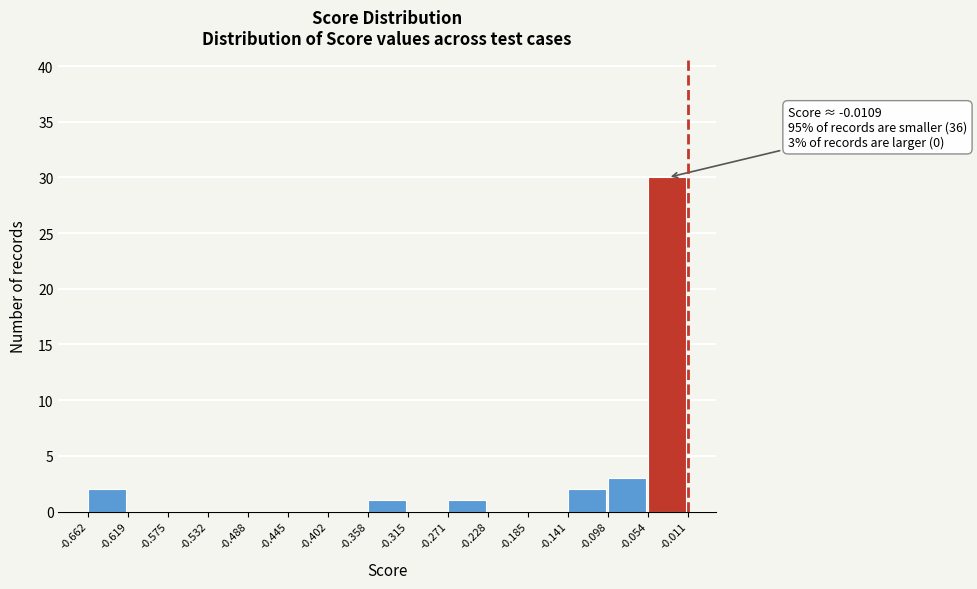

Which range on the x-axis has the tallest bar?

-0.054 to -0.011